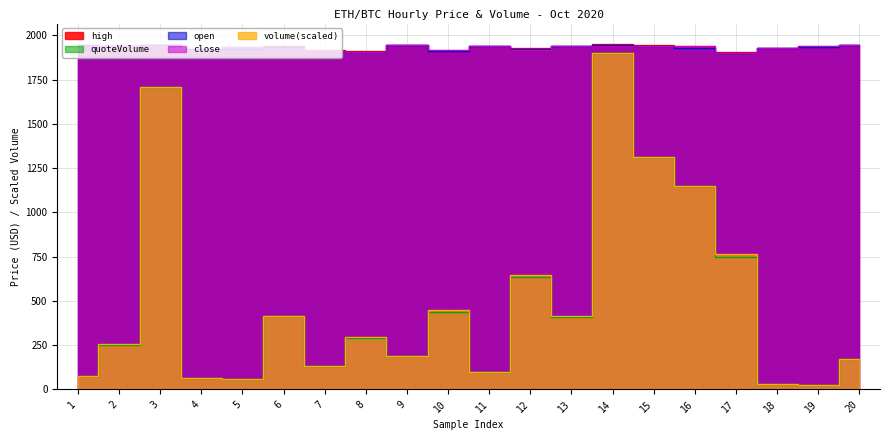

At which category is the sum across all series the highest?

14